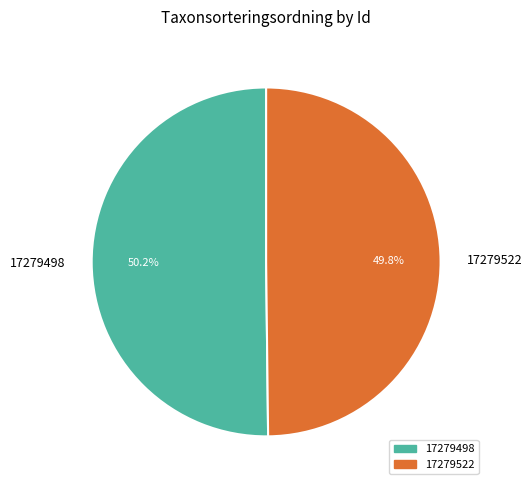

Is there any slice that represents more than half of the pie?

Yes